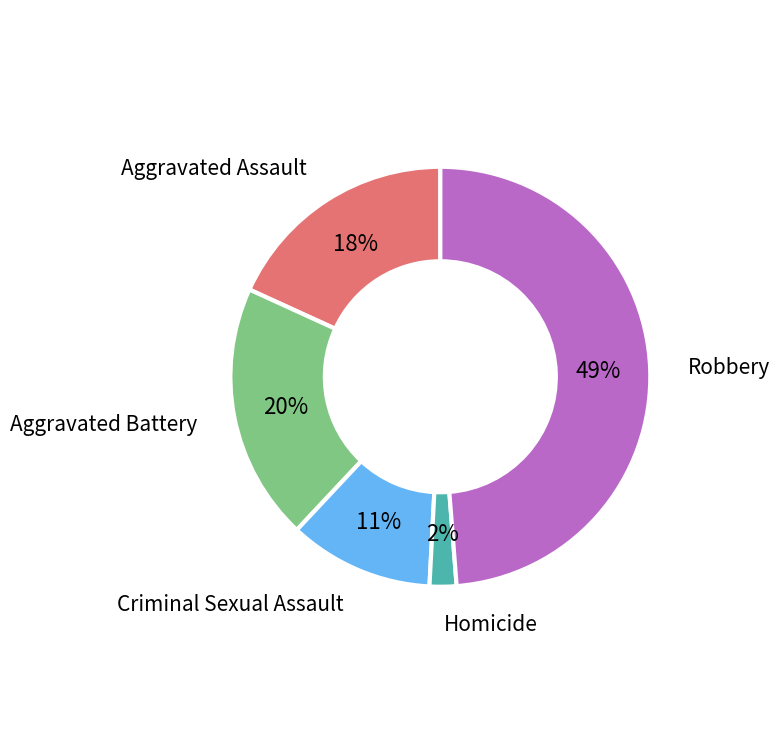

To the nearest percent, what is the difference between the largest and smallest slice percentages?

47%